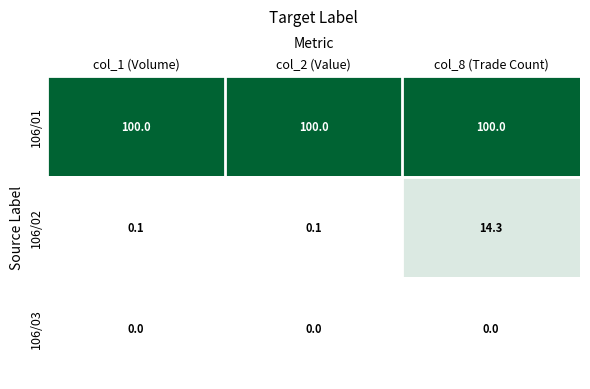

What is the total value across all series at col_8 (Trade Count)?

114.3